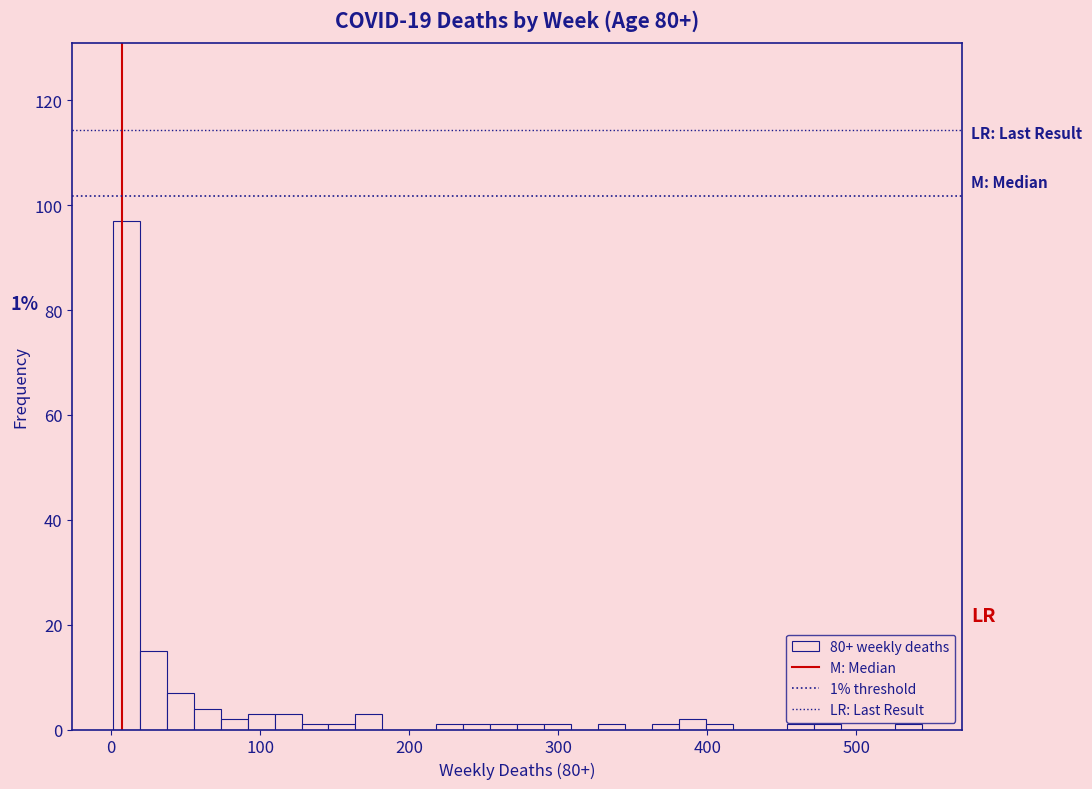

Around what value on the x-axis is the tallest bar? Give the approximate position of its centre, as read against the axis.

10